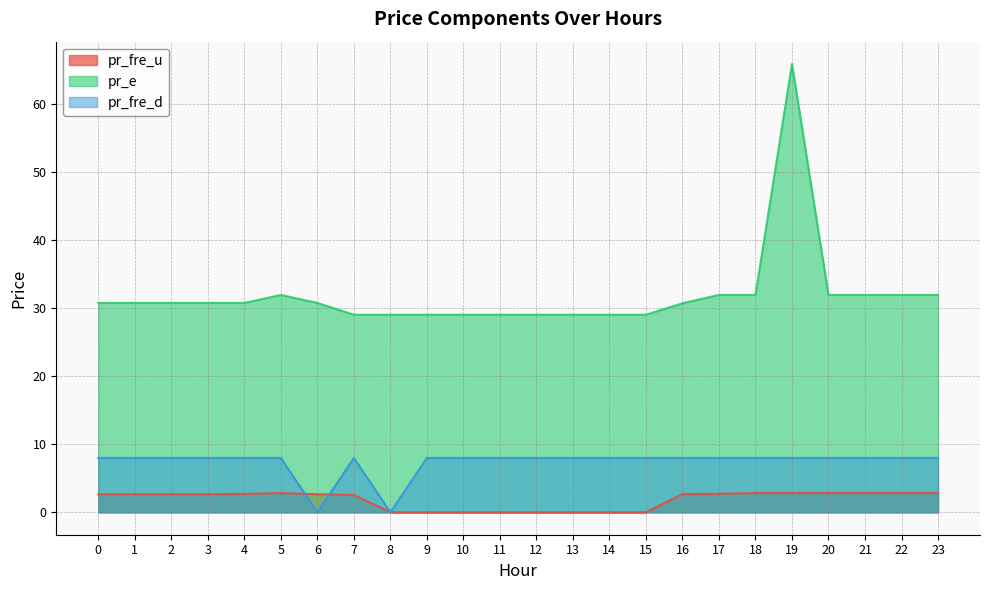

At which label is pr_fre_u closest to 1?

15